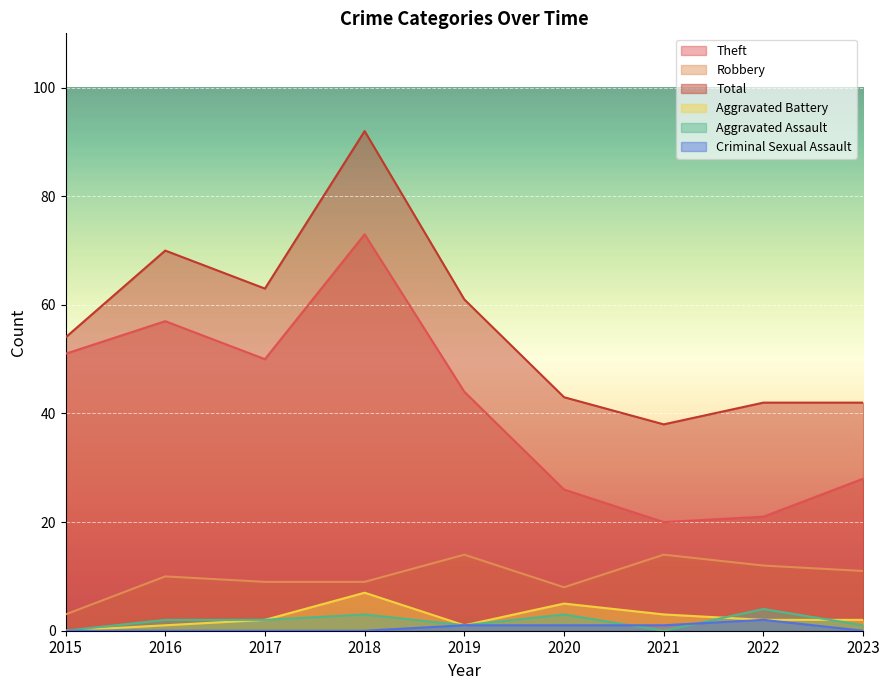

In Robbery, how many points are lower than both neighbors (excluding endpoints)?

1